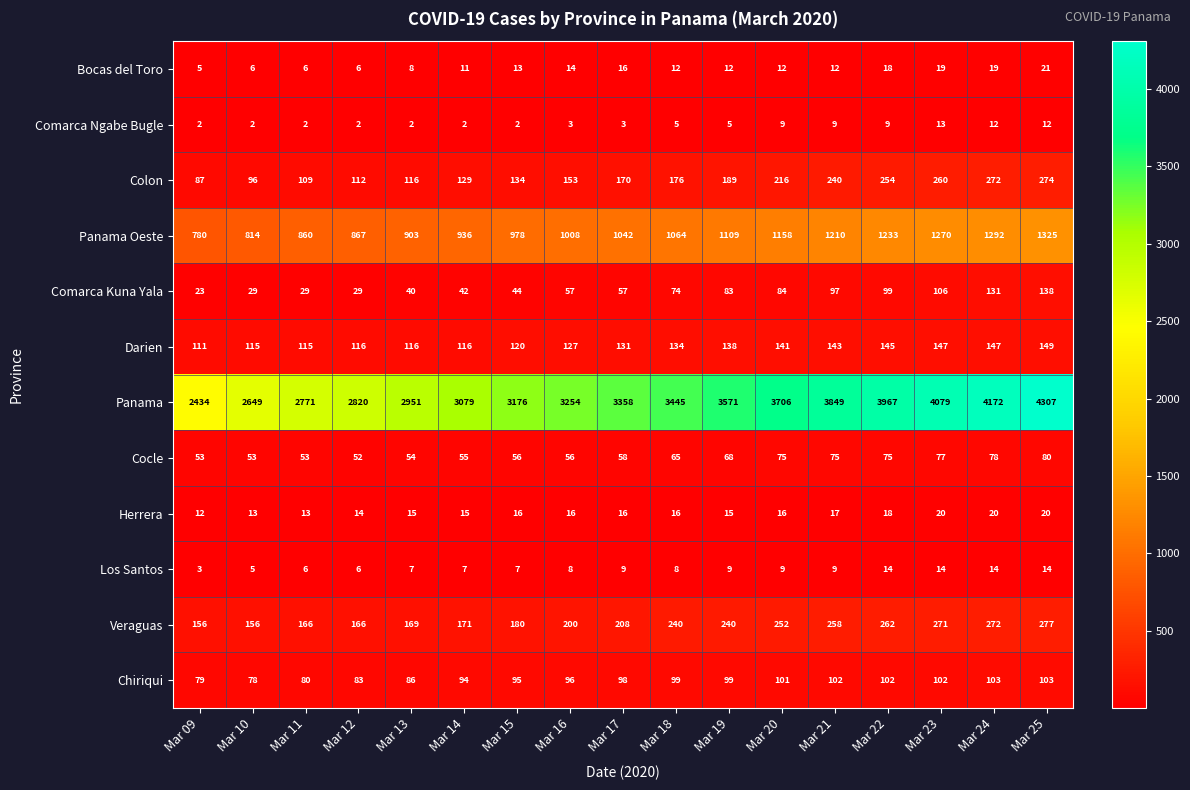

What is the sum of all Chiriqui values?

1600